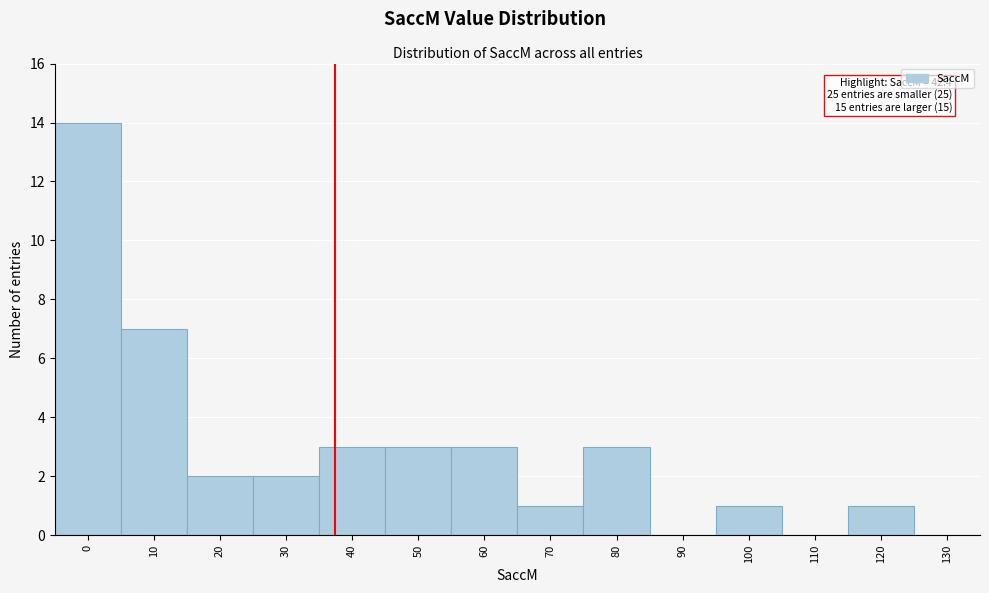

Reading left to right, transcribe all the data shown in this chart.

0=14	10=7	20=2	30=2	40=3	50=3	60=3	70=1	80=3	90=0	100=1	110=0	120=1	130=0